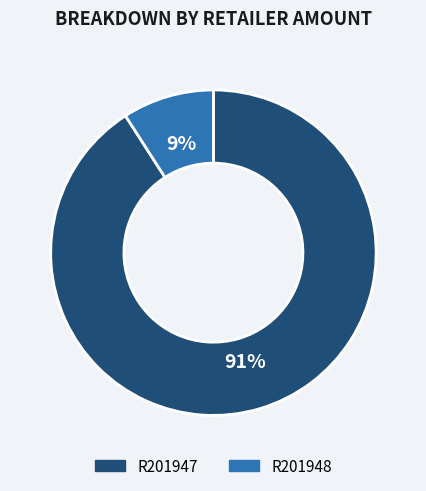

Does R201947 represent more than half of the total?

Yes